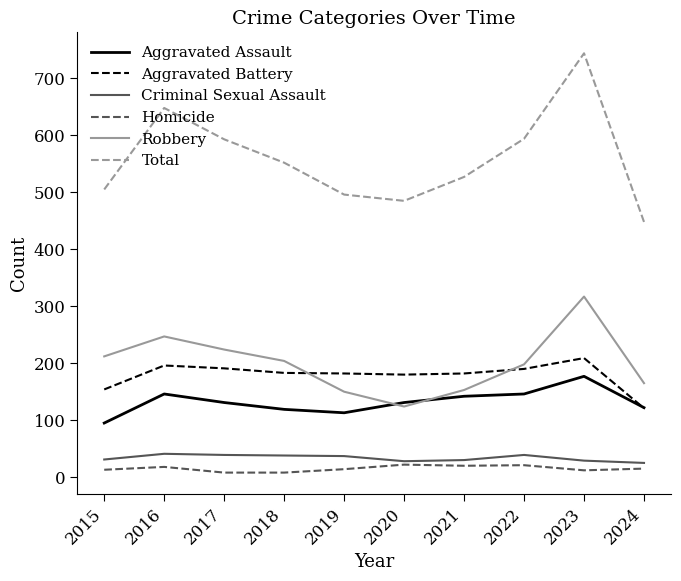

True or false: Aggravated Assault has a value of 146 at 2022.

True